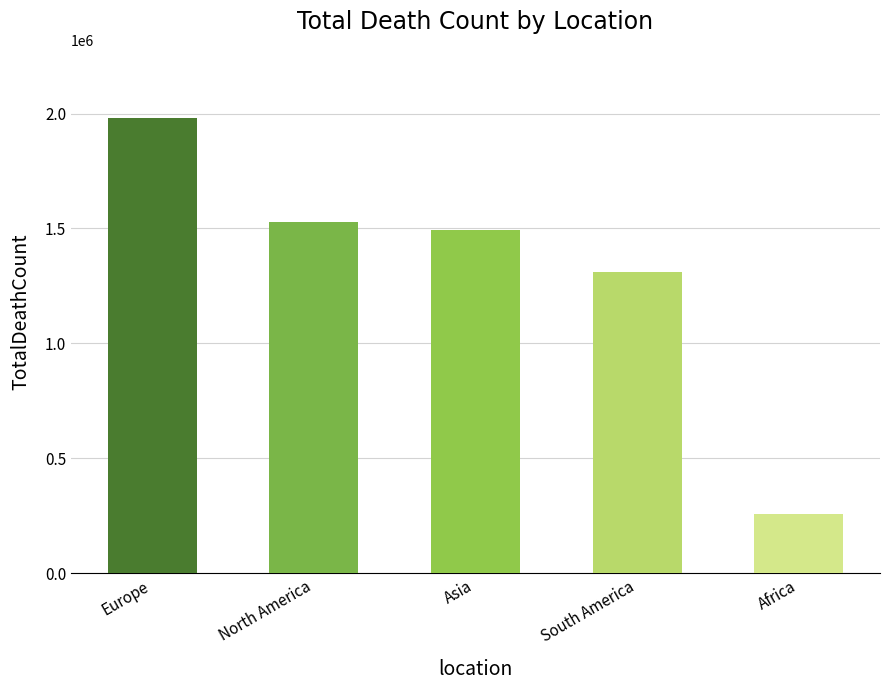

True or false: the data shows 2100400 at Asia.

False